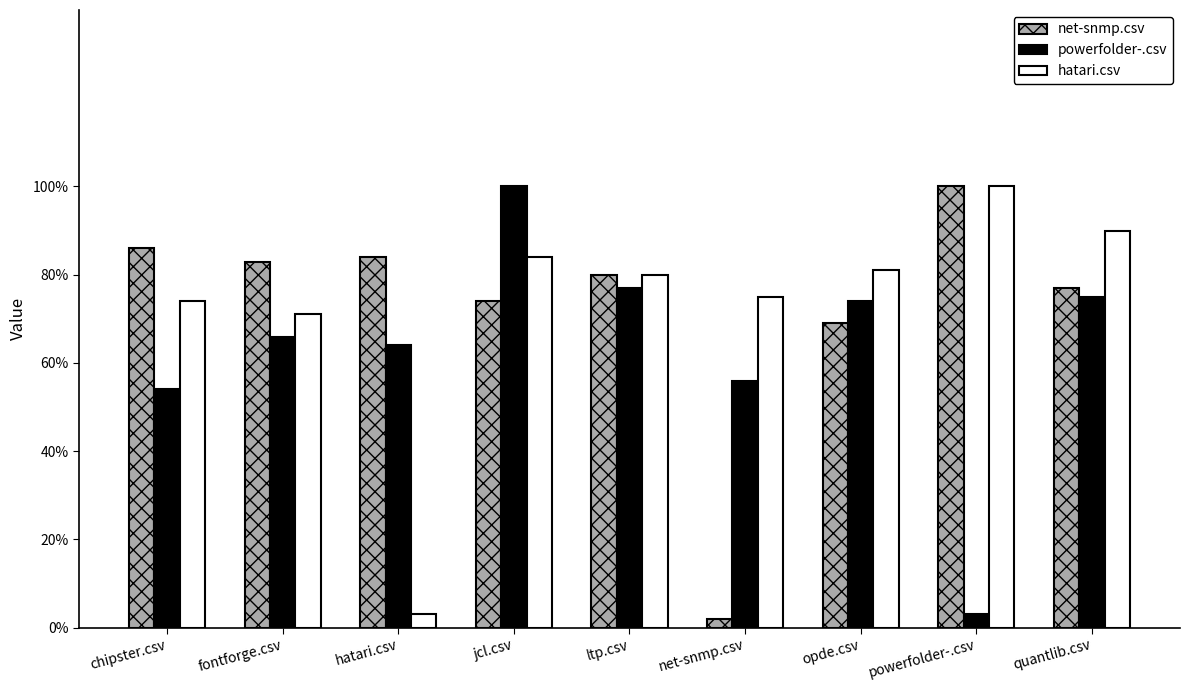

Does the chart contain stacked bars?

No